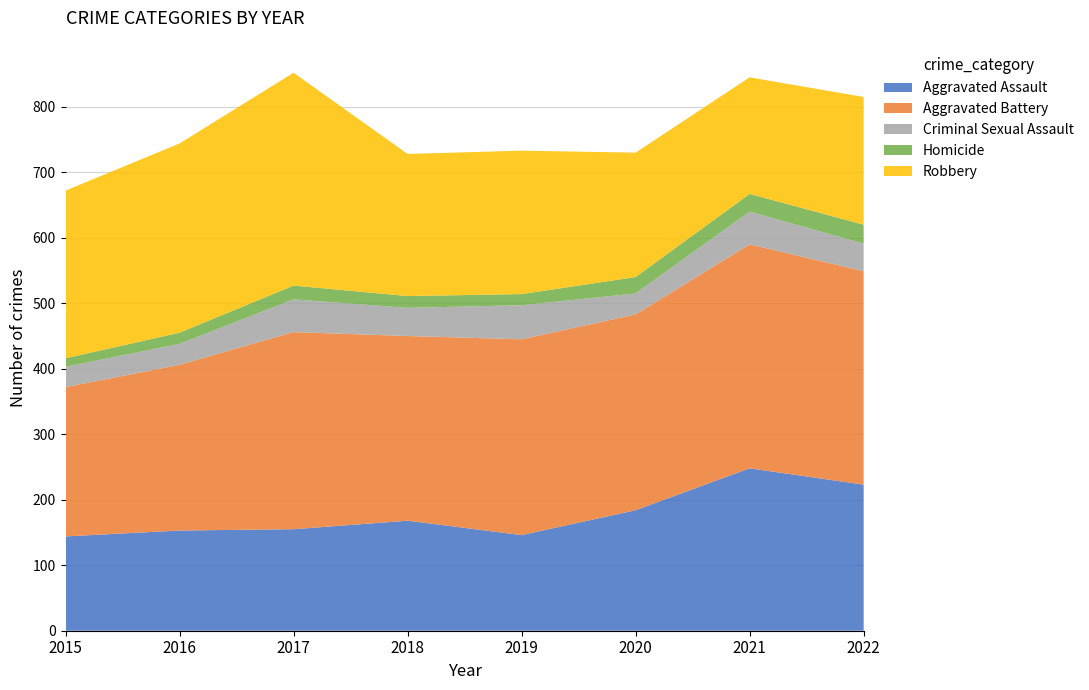

Reading left to right, transcribe all the data shown in this chart.

Aggravated Assault: 144	153	155	168	146	184	248	223
Aggravated Battery: 228	253	301	282	299	299	342	326
Criminal Sexual Assault: 31	32	50	43	52	32	50	42
Homicide: 13	17	21	18	17	25	27	29
Robbery: 256	289	325	217	219	190	178	195